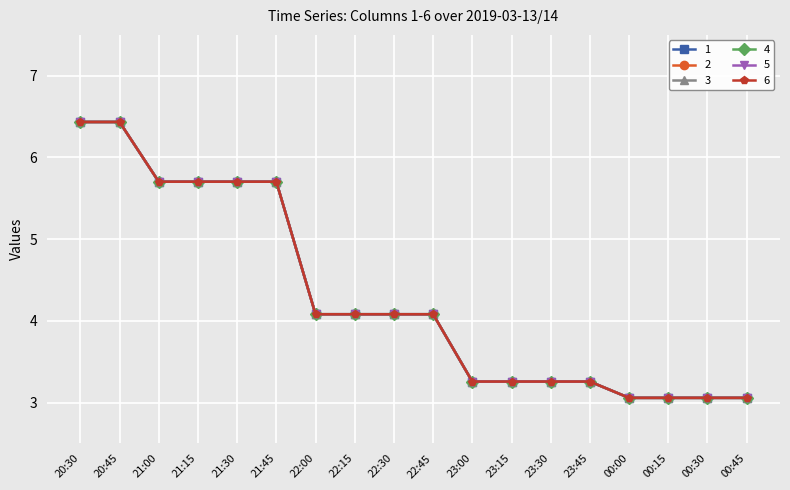

Is this an area chart (filled region under the line)?

No